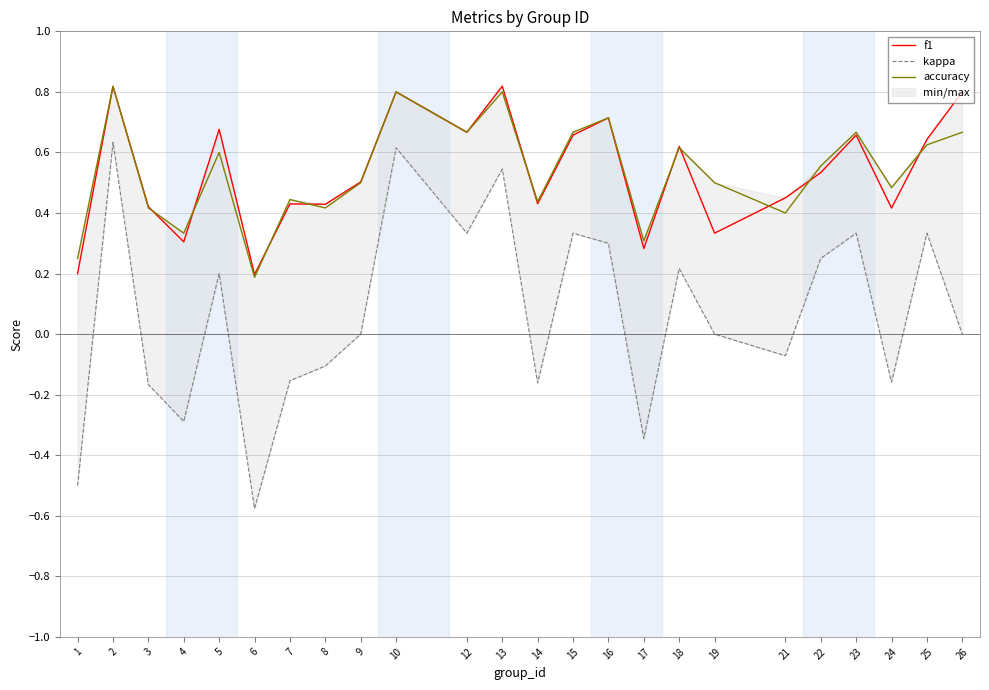

At which label is accuracy closest to 0?

6